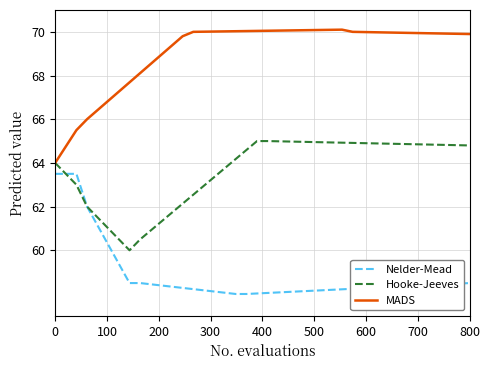

Which series has the largest total across all categories?

MADS